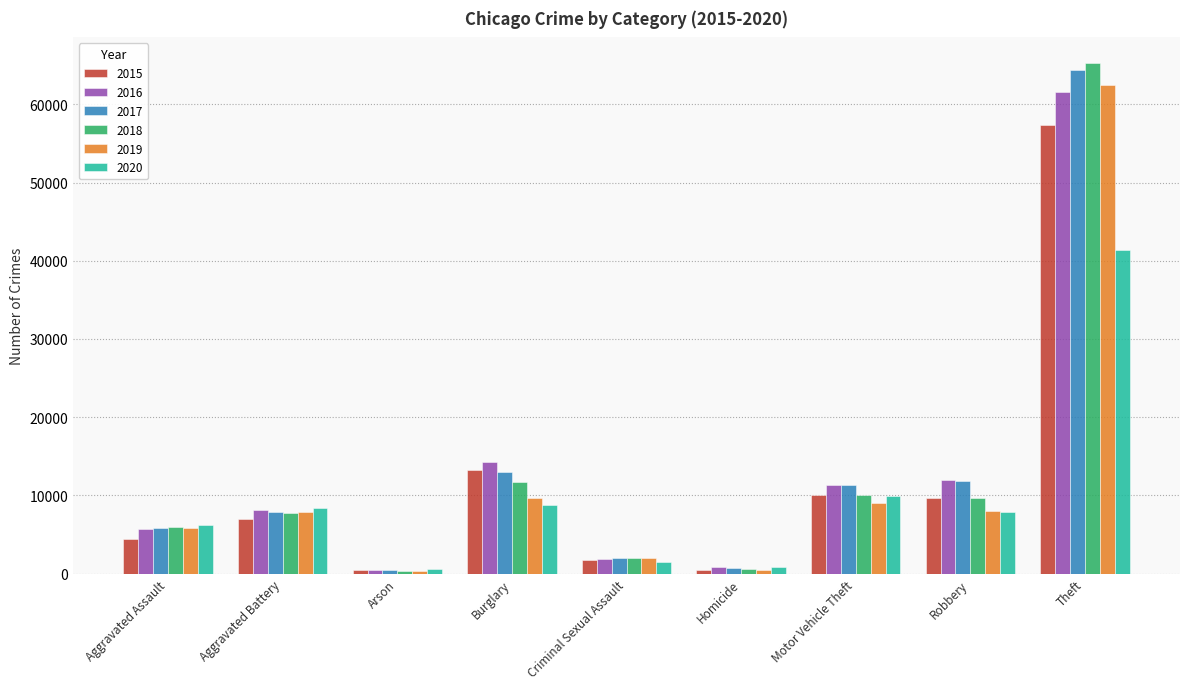

Which series has the largest range (max minus min)?

2018